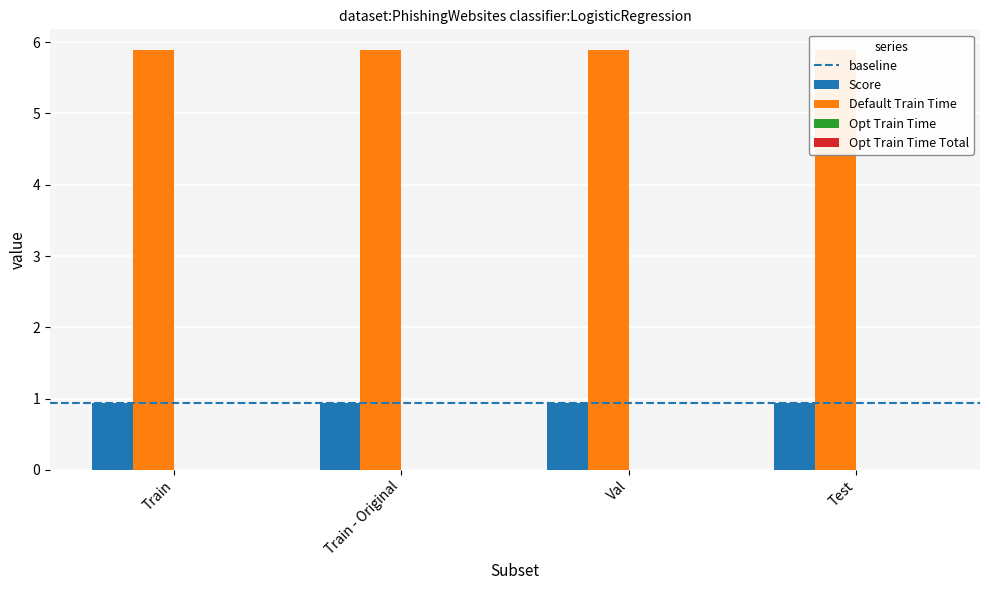

What is the label of the 3rd bar from the left?

Val